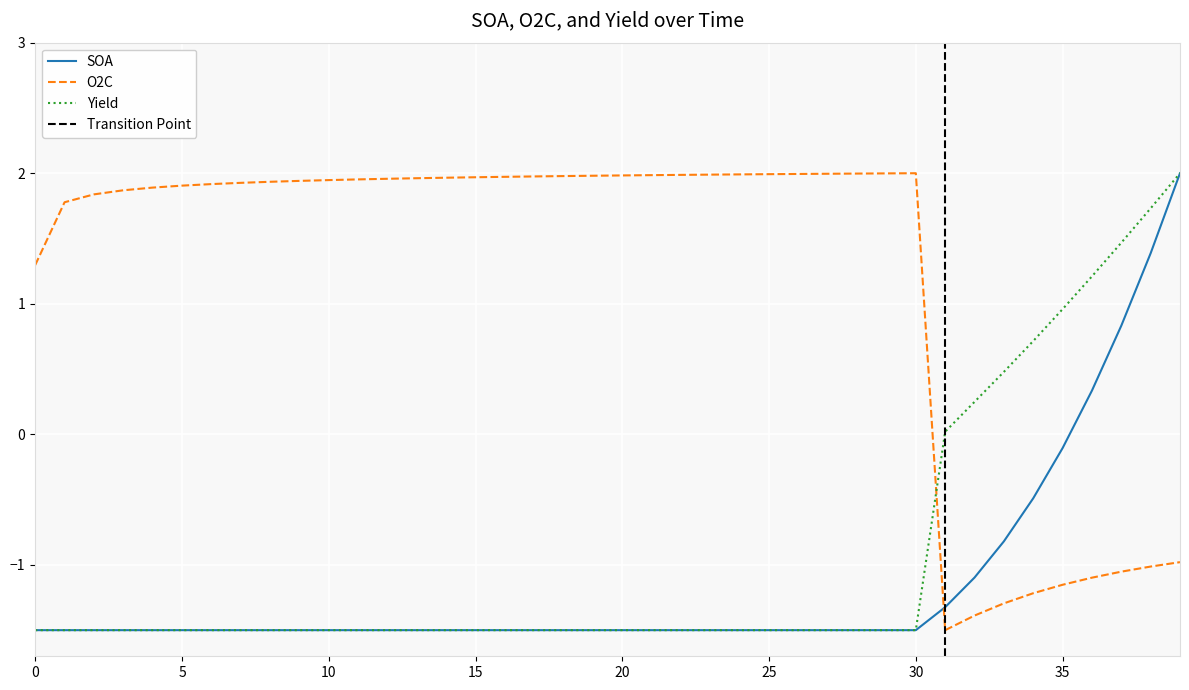

Which series has the largest total across all categories?

O2C